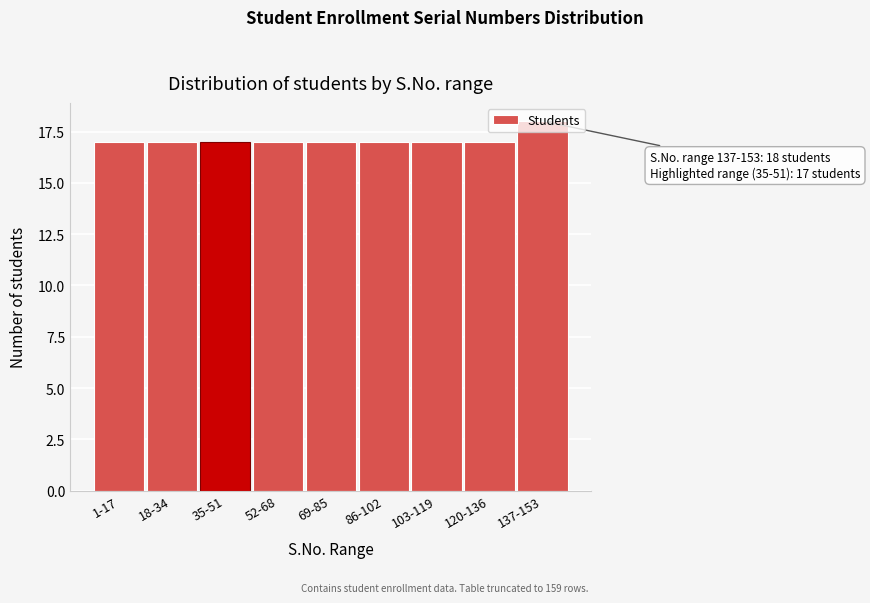

What is the sum of the values at 120-136 and 35-51?

34